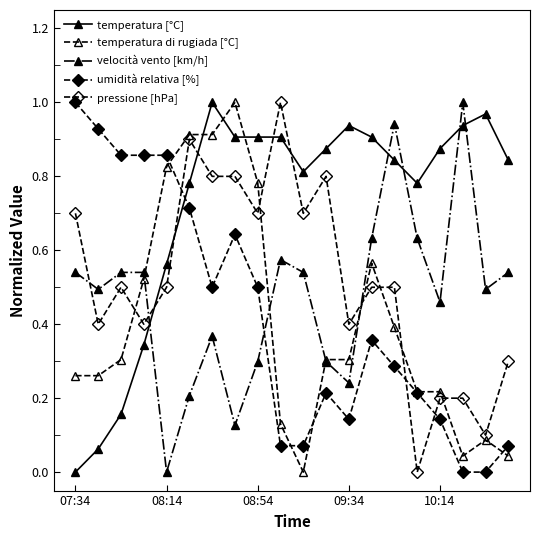

What is the average value of the temperatura di rugiada [°C] series?

0.4